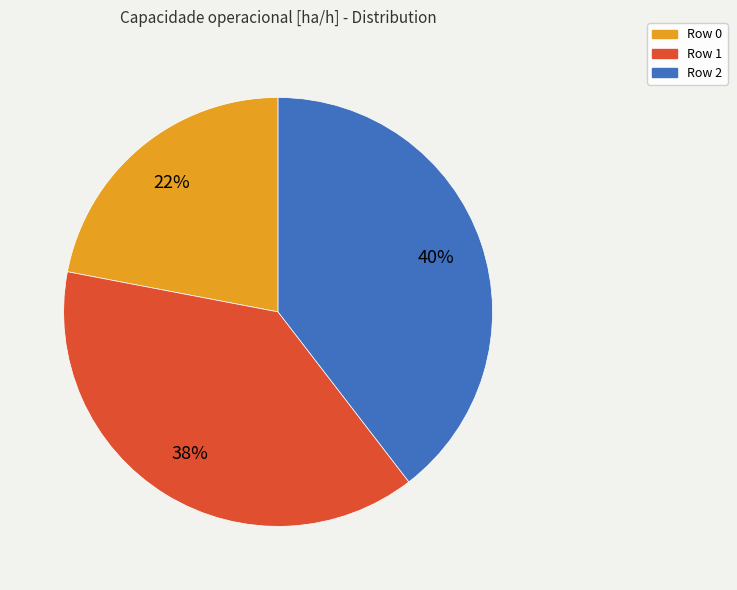

Rank the categories by value from lowest to highest.

Row 0, Row 1, Row 2